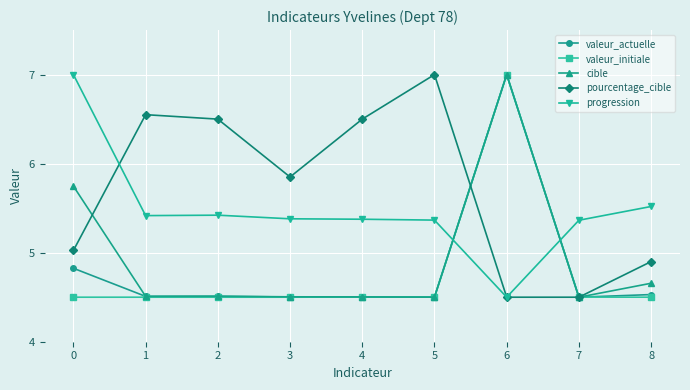

True or false: pourcentage_cible has more than 1 interior local peaks.

True